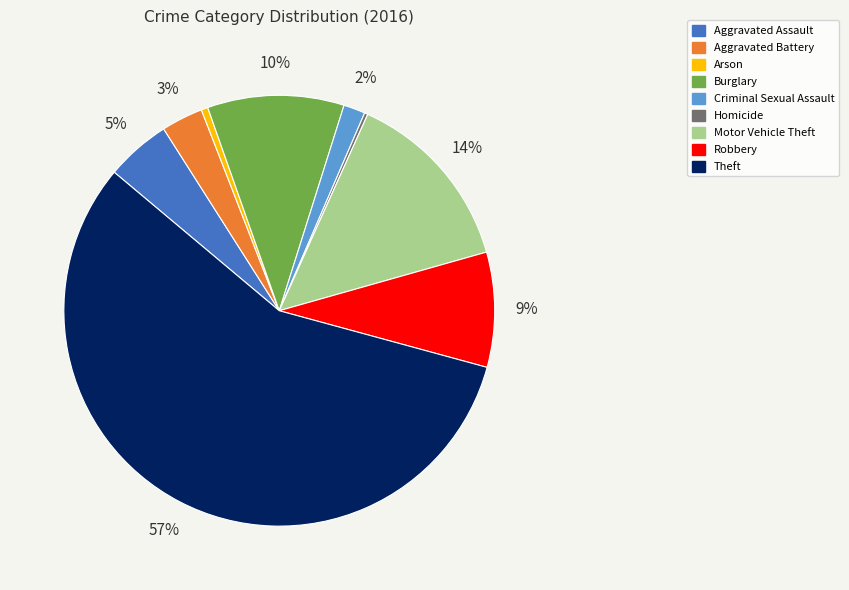

Between Burglary and Motor Vehicle Theft, which is larger?

Motor Vehicle Theft